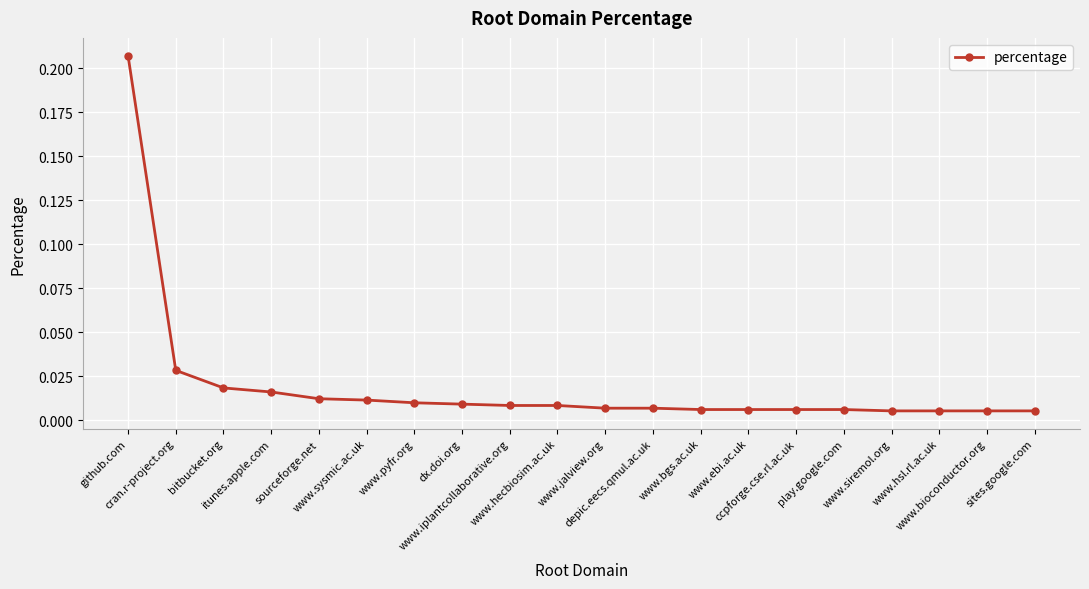

How many distinct data groups are displayed?

1